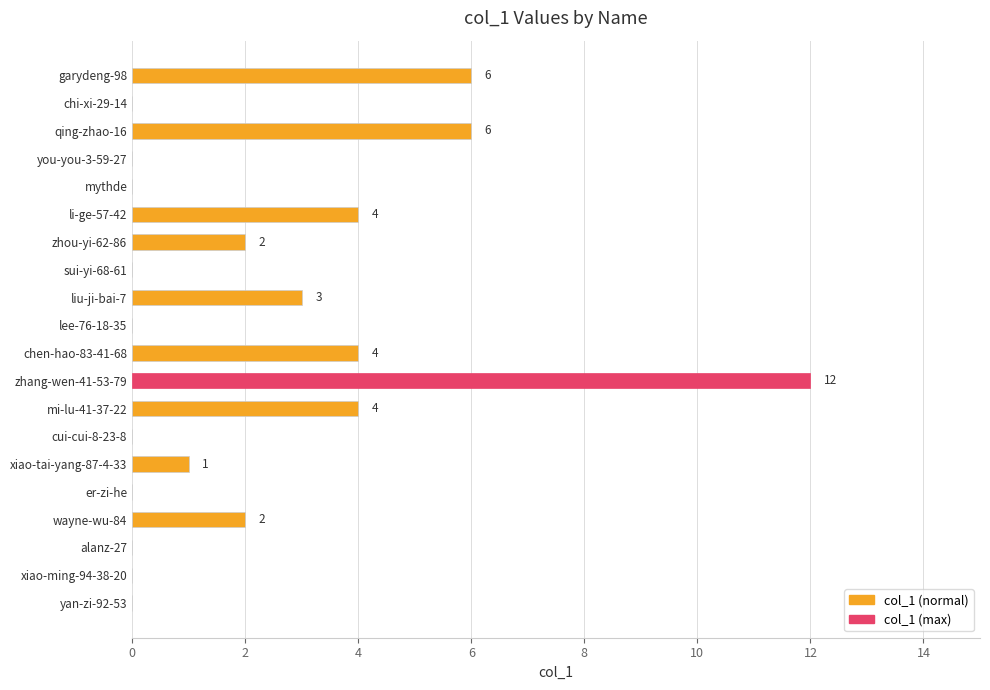

What is the greatest value displayed?

12